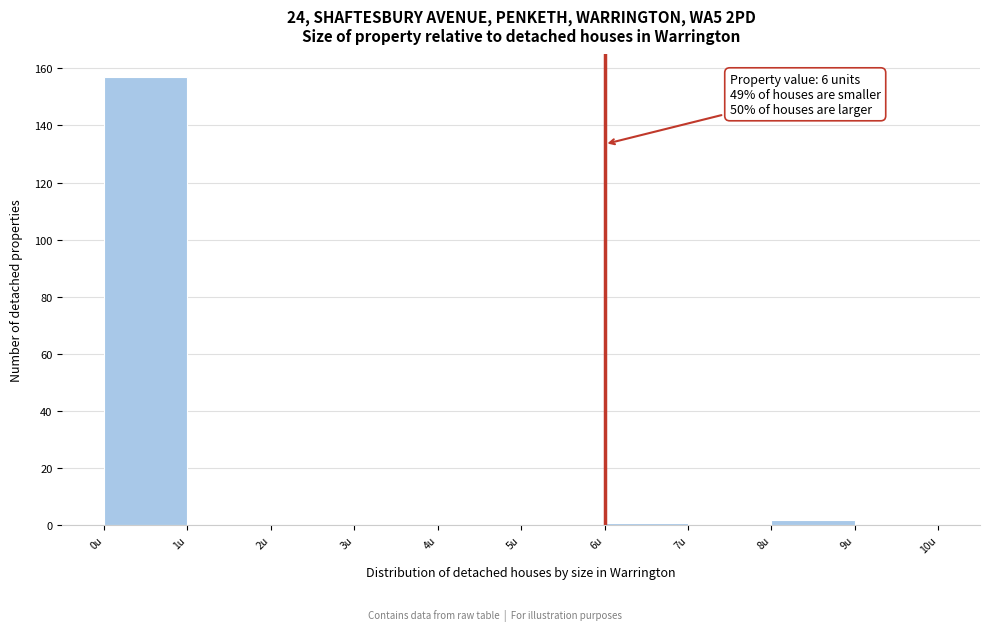

Over which range of the x-axis is the bar tallest?

0 to 1